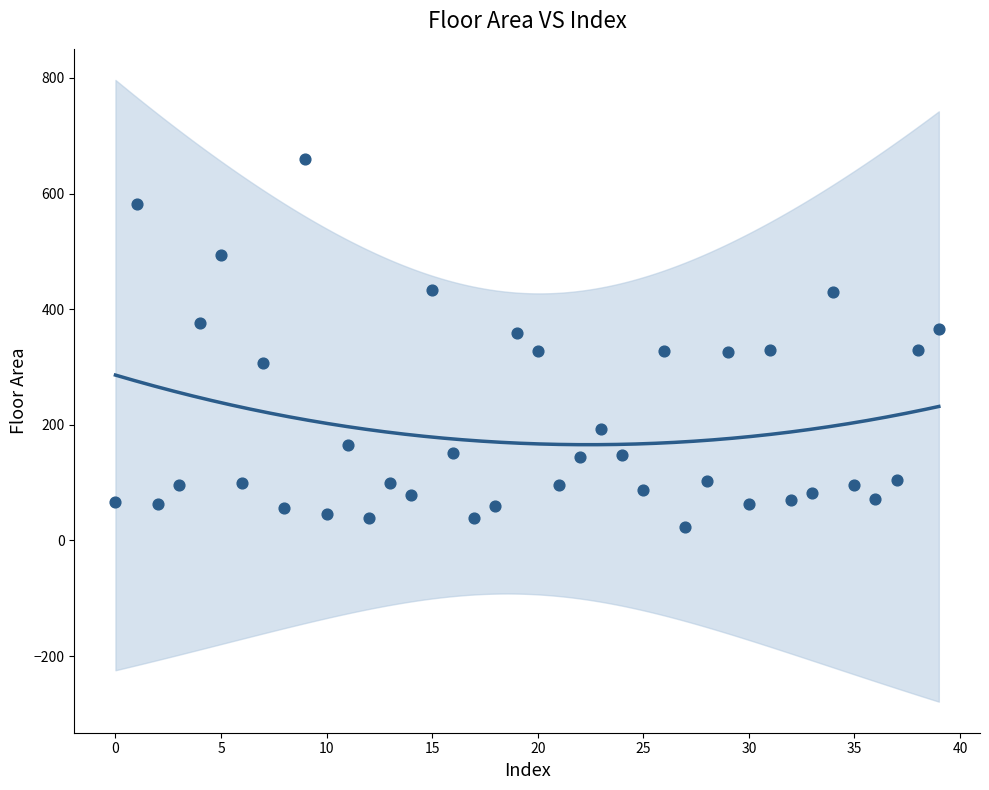

What is the range of Y values (max minus min)?

635.8